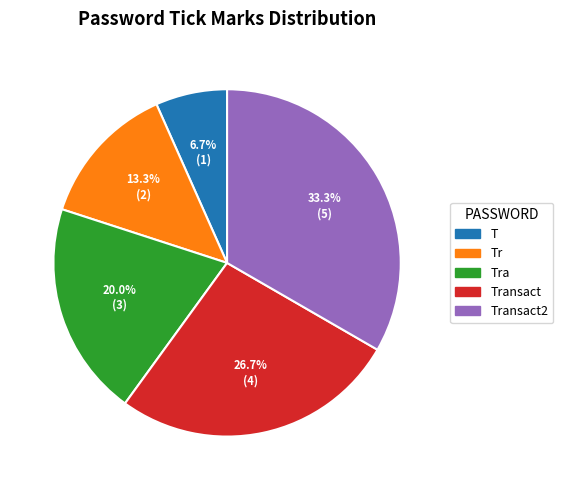

How many slices are in this pie chart?

5